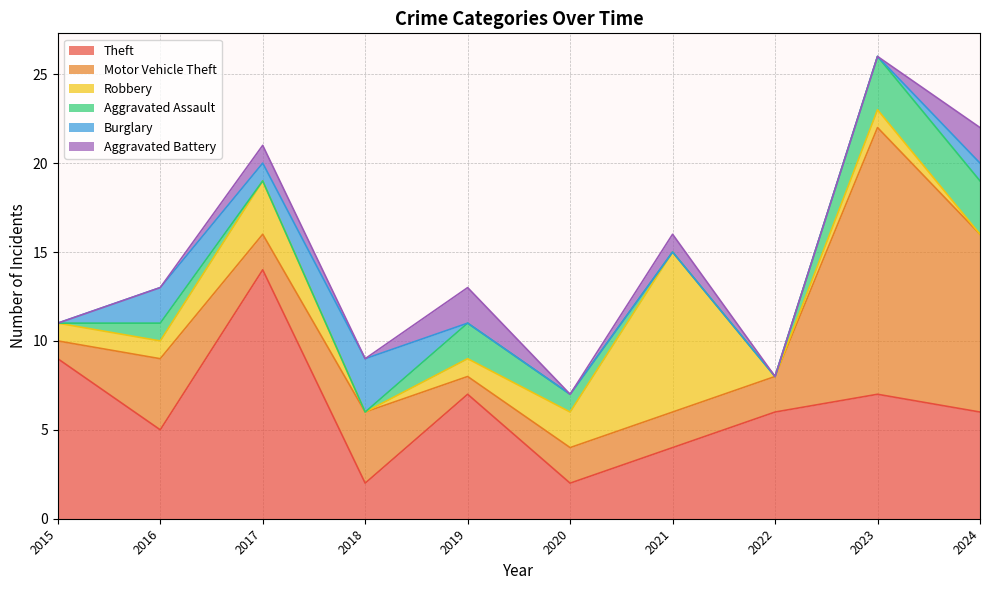

What is the total value across all series at 2018?

9